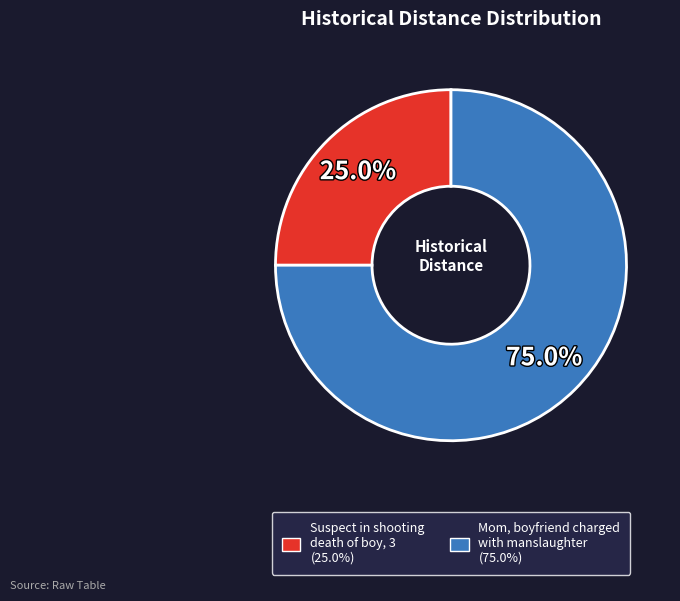

Which category has the smallest portion of the pie?

Suspect in shooting death of boy, 3